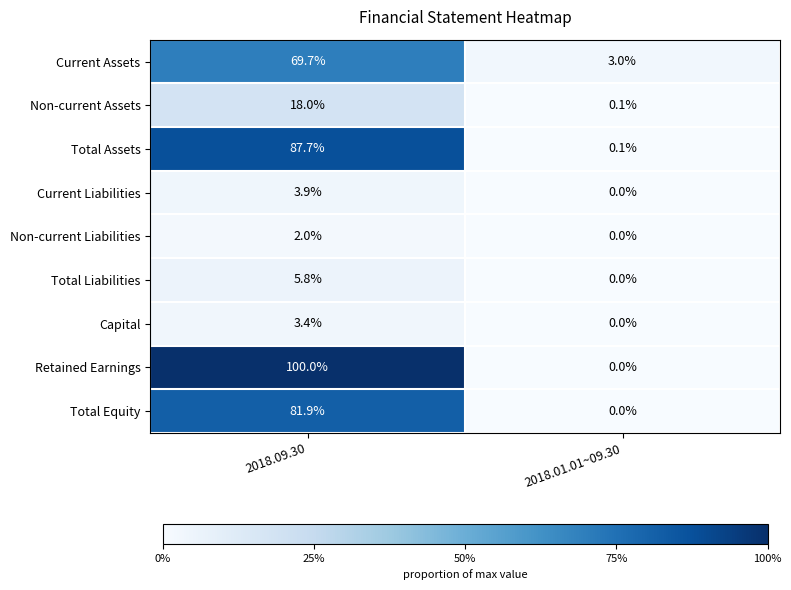

The value of Capital at 2018.01.01~09.30 is -1.4. True or false?

False